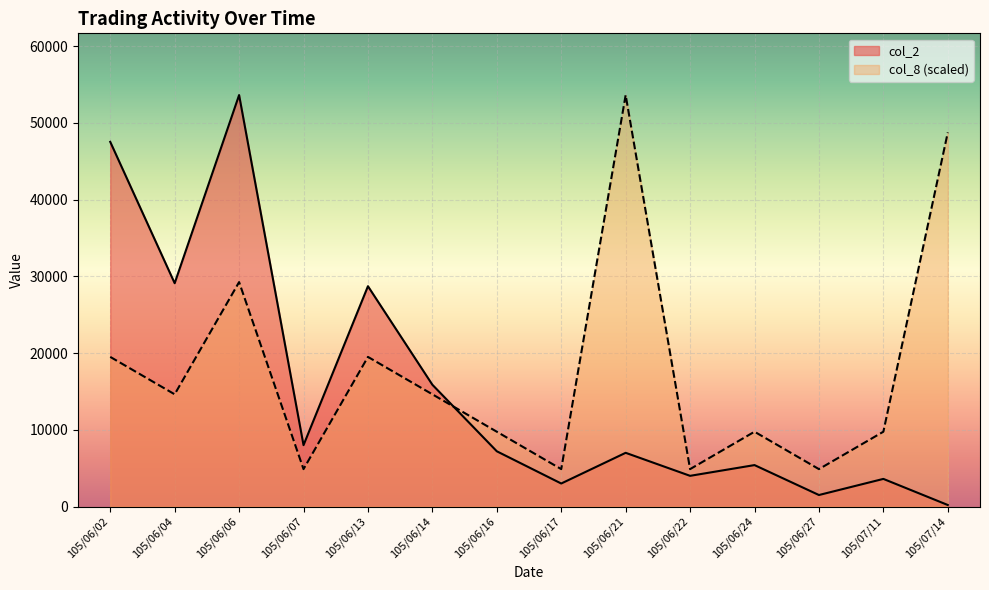

At which label is col_2 closest to 26910?

105/06/13